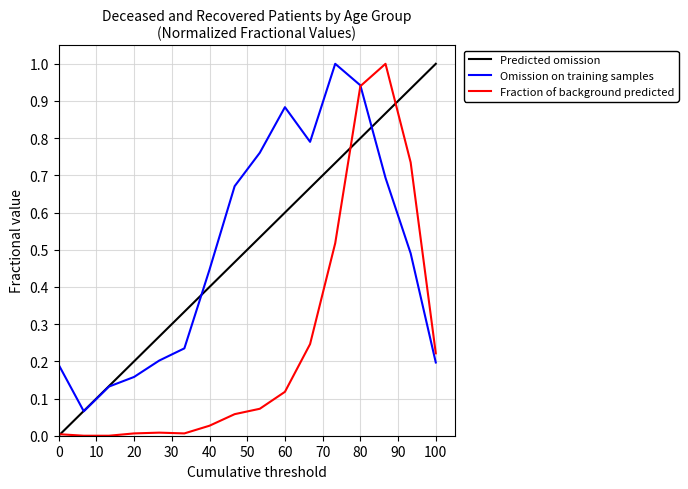

The Omission on training samples series shows 0.3 at 0. True or false?

False